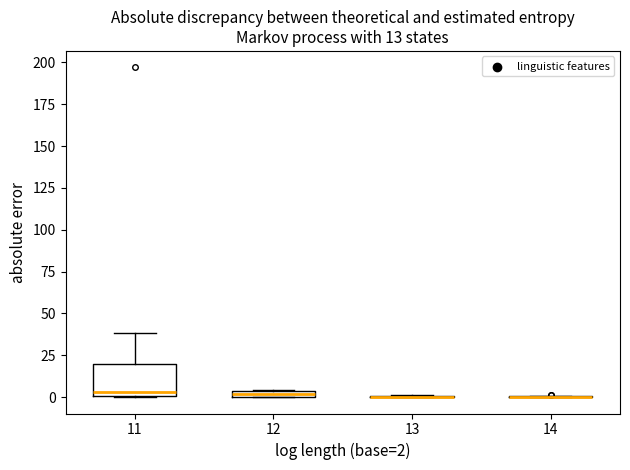

Comparing the boxes themselves (not the whiskers), which one is the tallest?

11